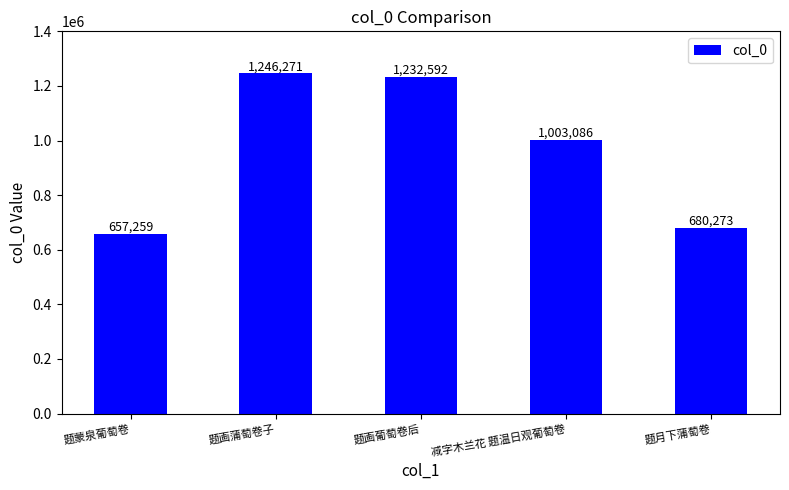

What is the sum of the values at 题画蒲萄卷子 and 题蒙泉葡萄卷?

1903530